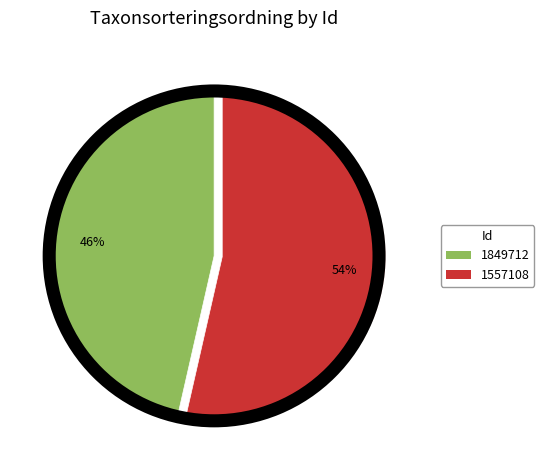

Rank the categories by value from lowest to highest.

1849712, 1557108